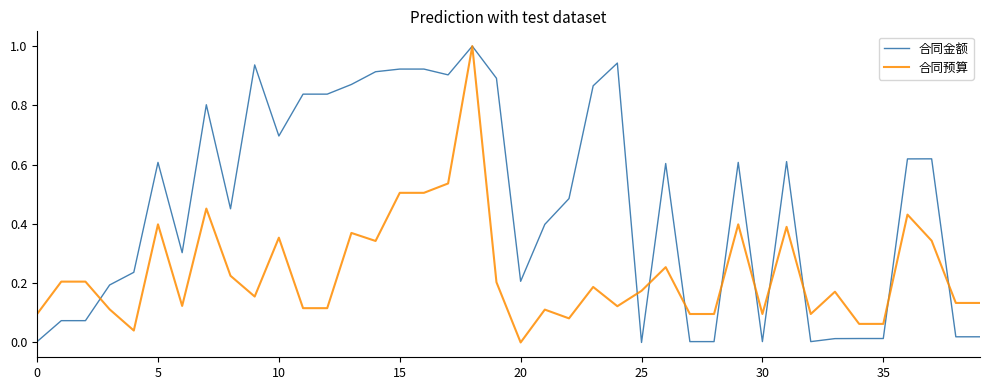

How many distinct data groups are displayed?

2